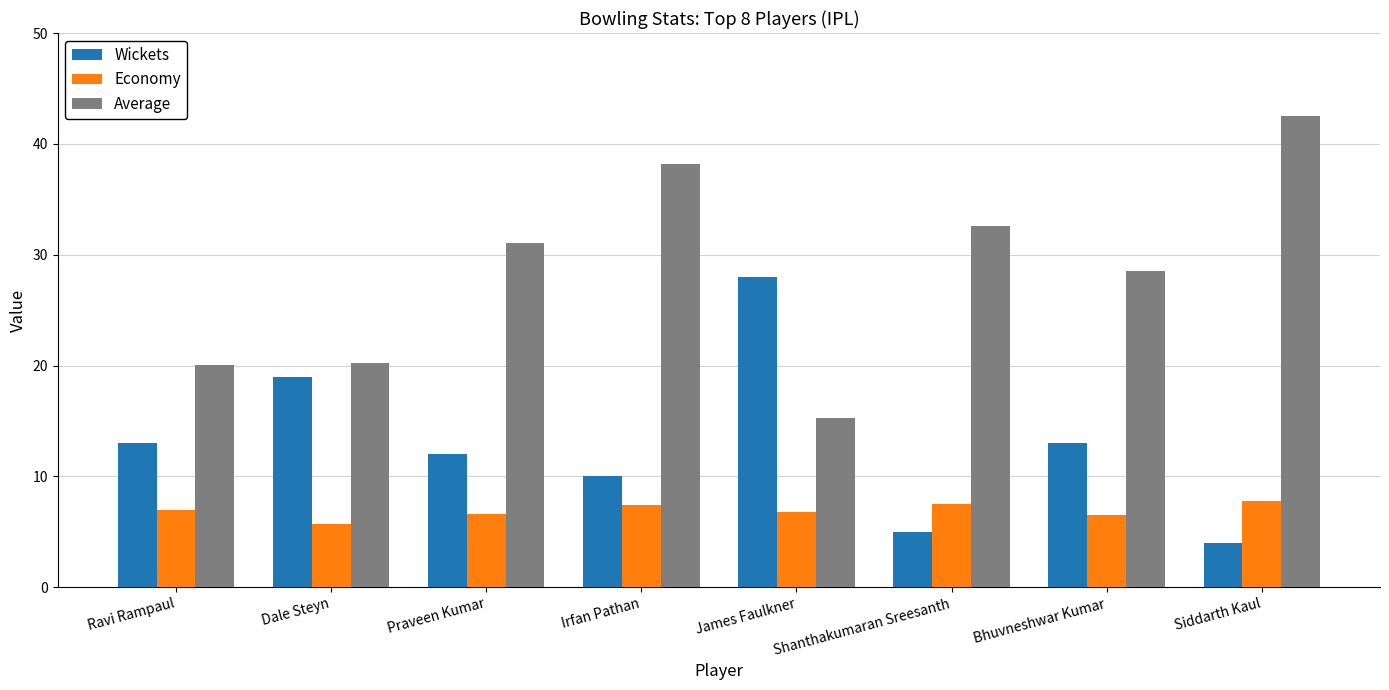

What is the label of the 5th bar from the right?

Irfan Pathan